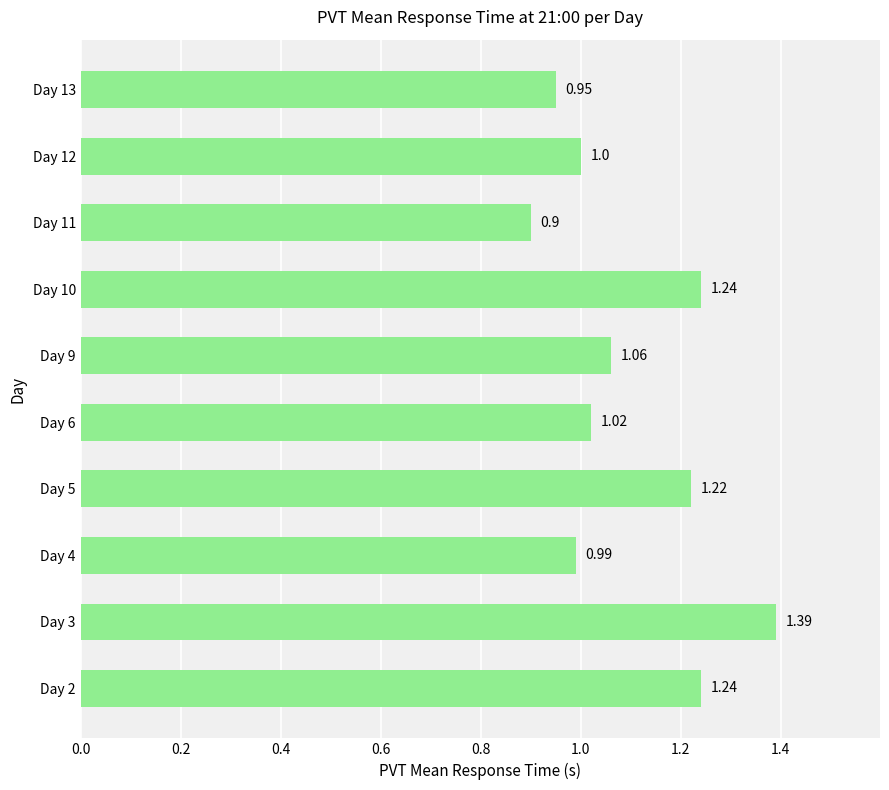

What is the difference between the maximum and minimum values?

0.5